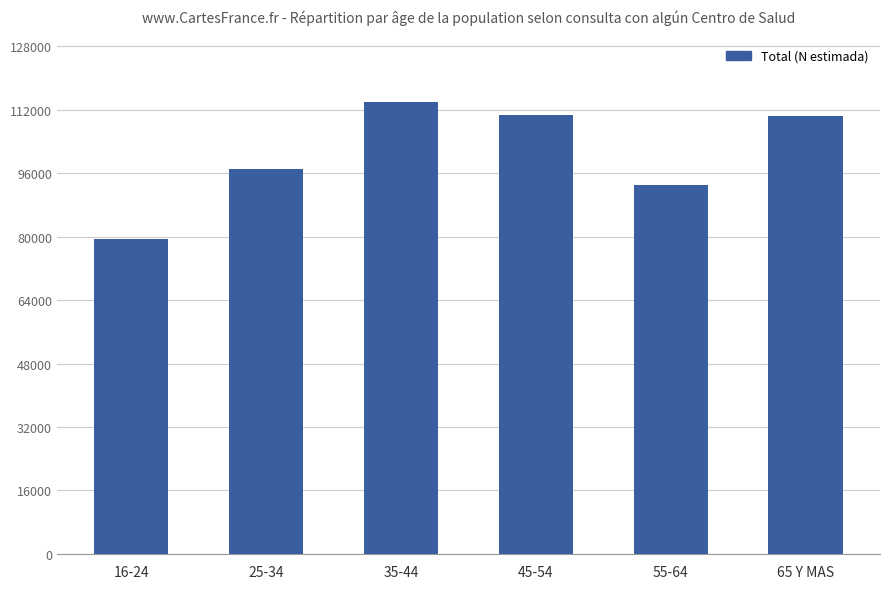

How many values are below 110534?

3